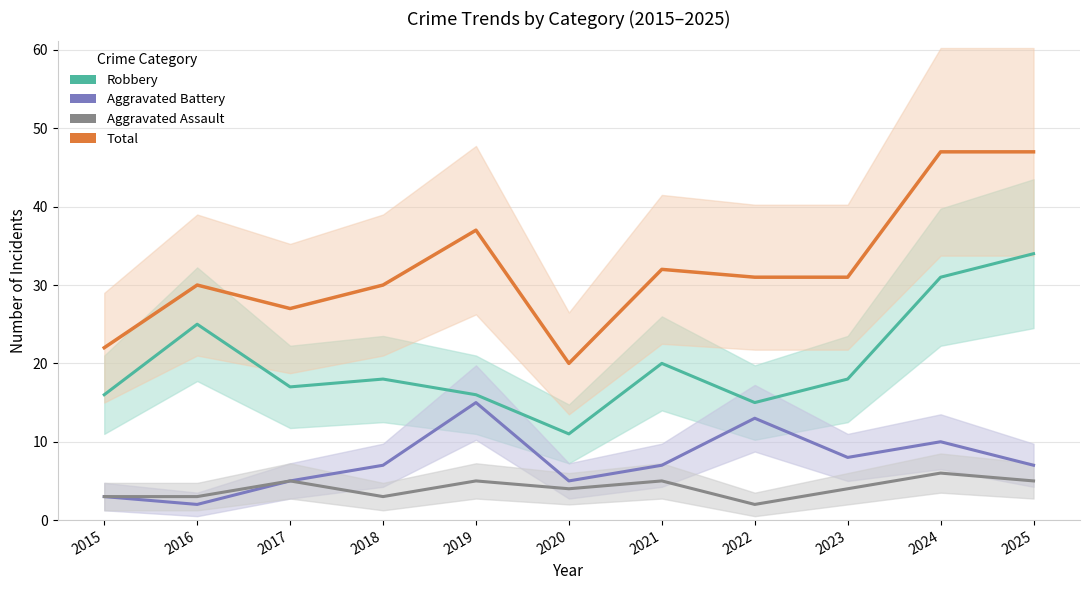

At which label does Aggravated Battery reach its peak?

2019